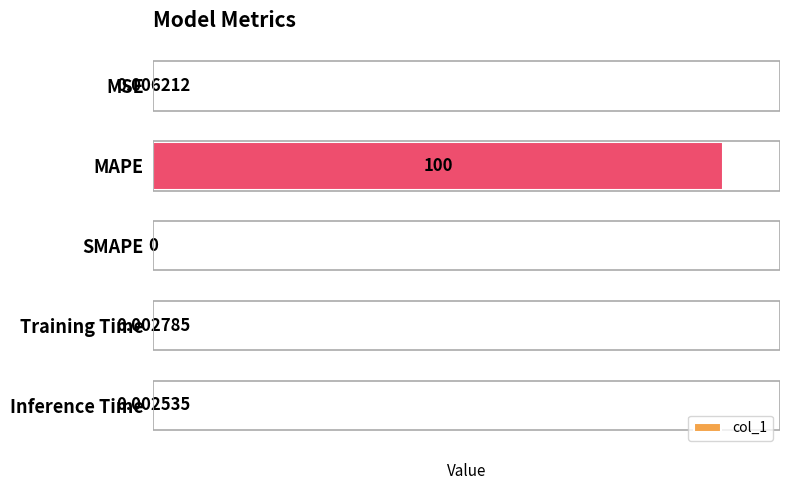

What is the average value?

20.0